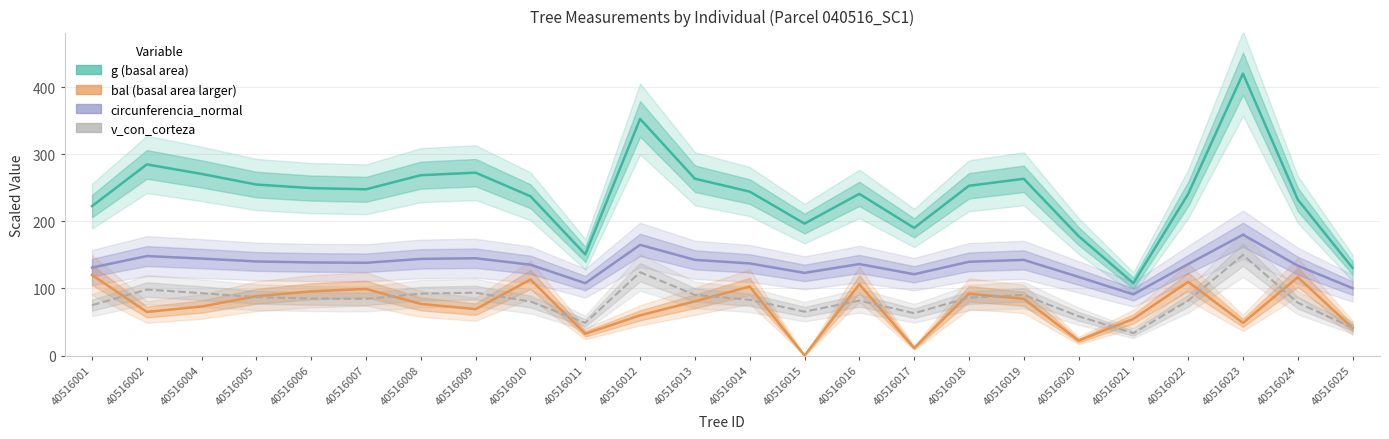

What is the difference between the highest and lowest values at 40516014?

161.1